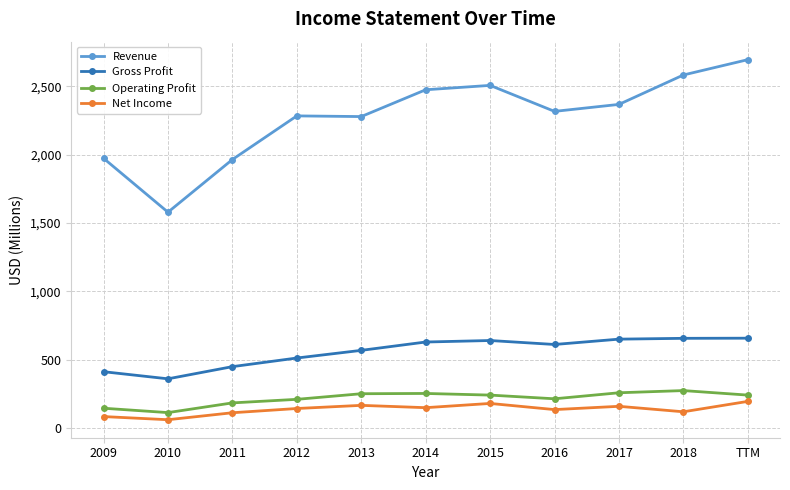

True or false: Gross Profit and Revenue cross at least once.

False